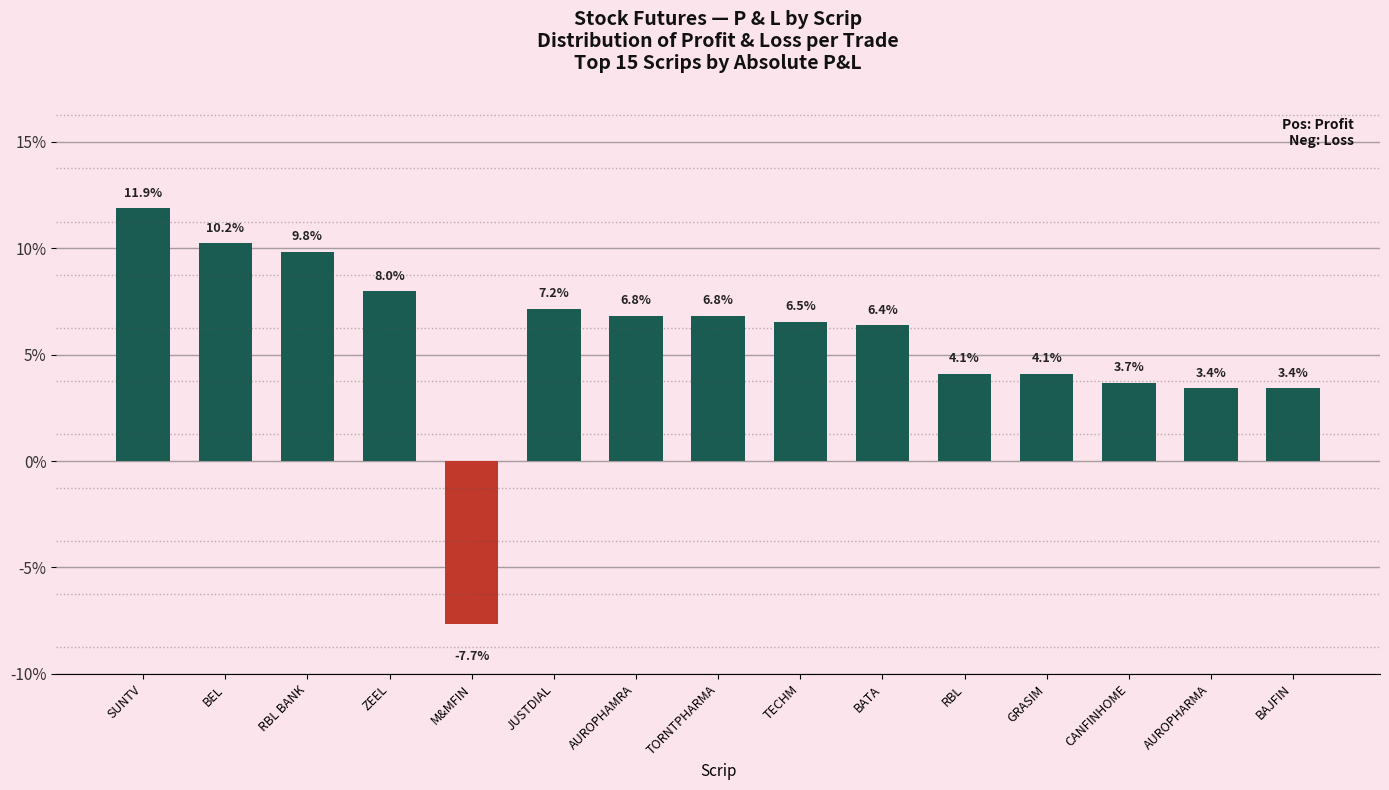

What is the difference between the values at BEL and AUROPHARMA?

6.8